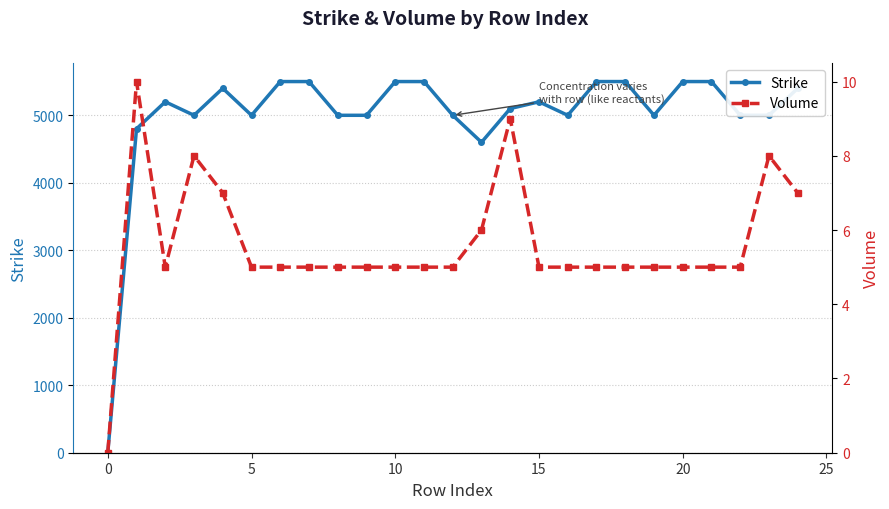

Which series has the largest range (max minus min)?

Strike